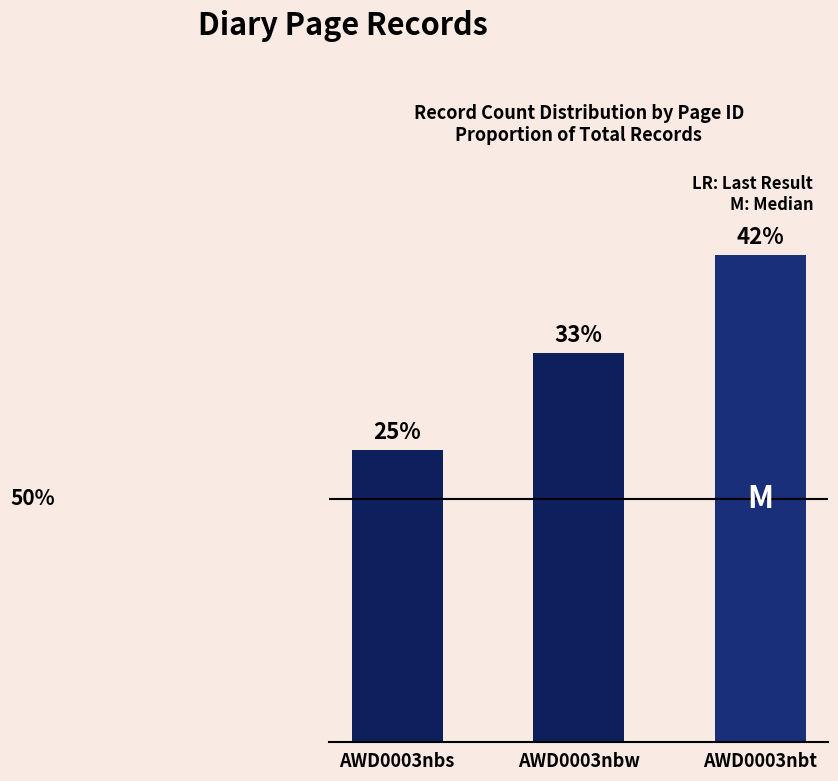

Are the bars horizontal?

No